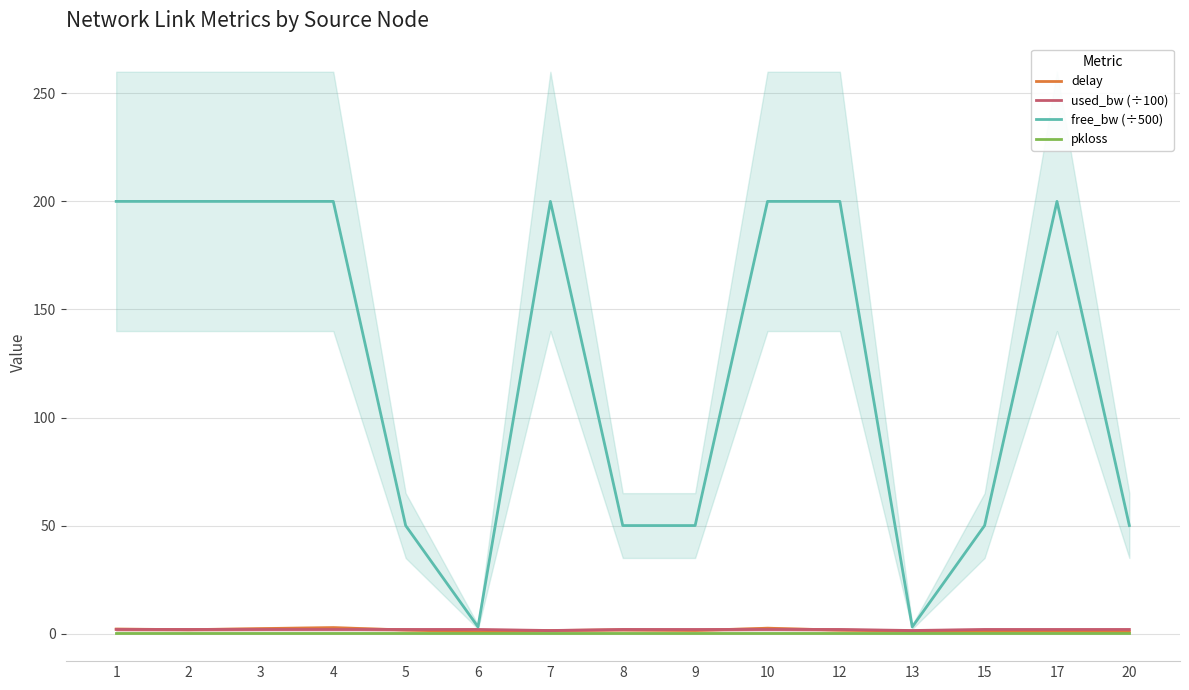

Where is the first local maximum for free_bw (÷500)?

7